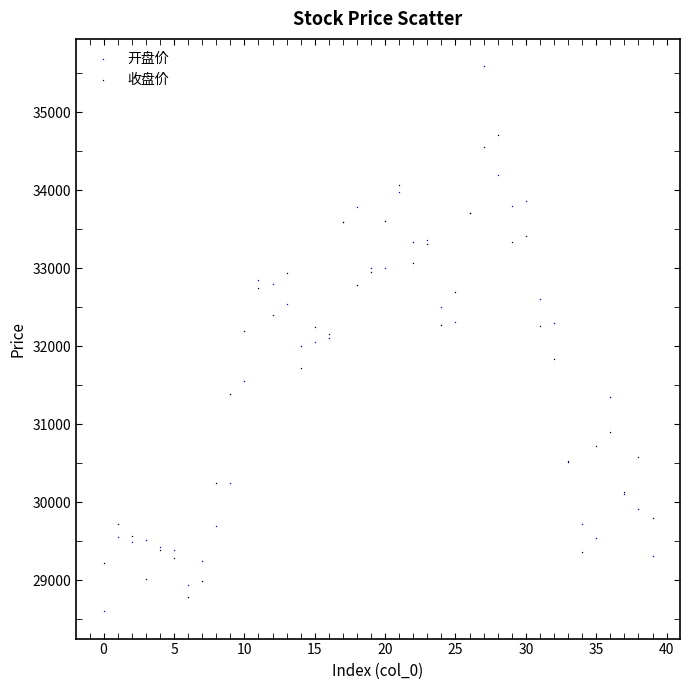

Which series reaches the maximum Y coordinate?

开盘价